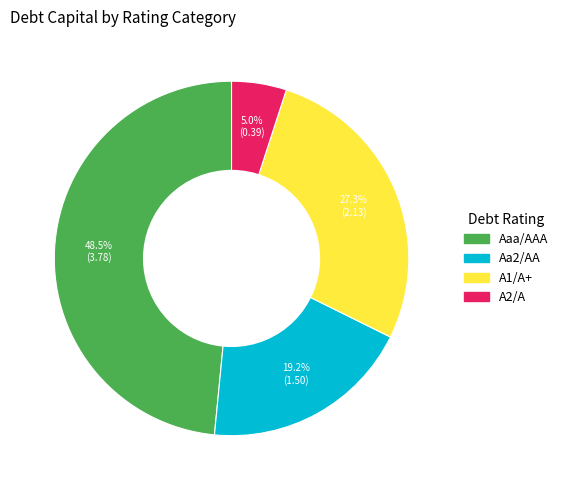

Count the number of slices in the pie.

4